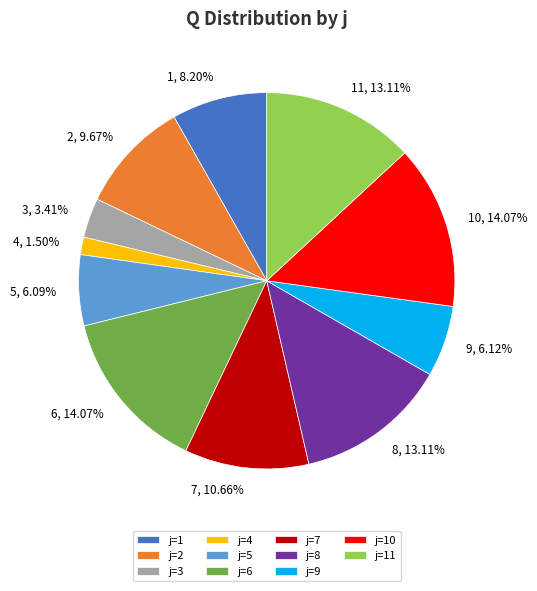

What is the ratio of the value at 4 to the value at 2?

0.2